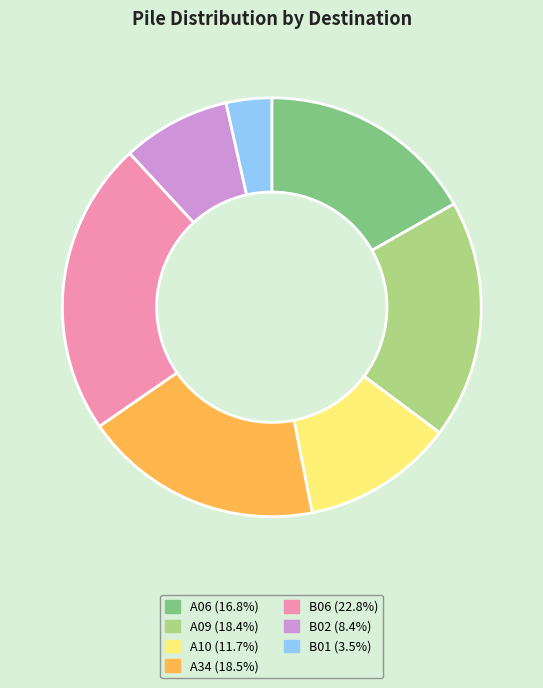

Do A06 (16.8%) and A34 (18.5%) together represent more than half of the pie?

No